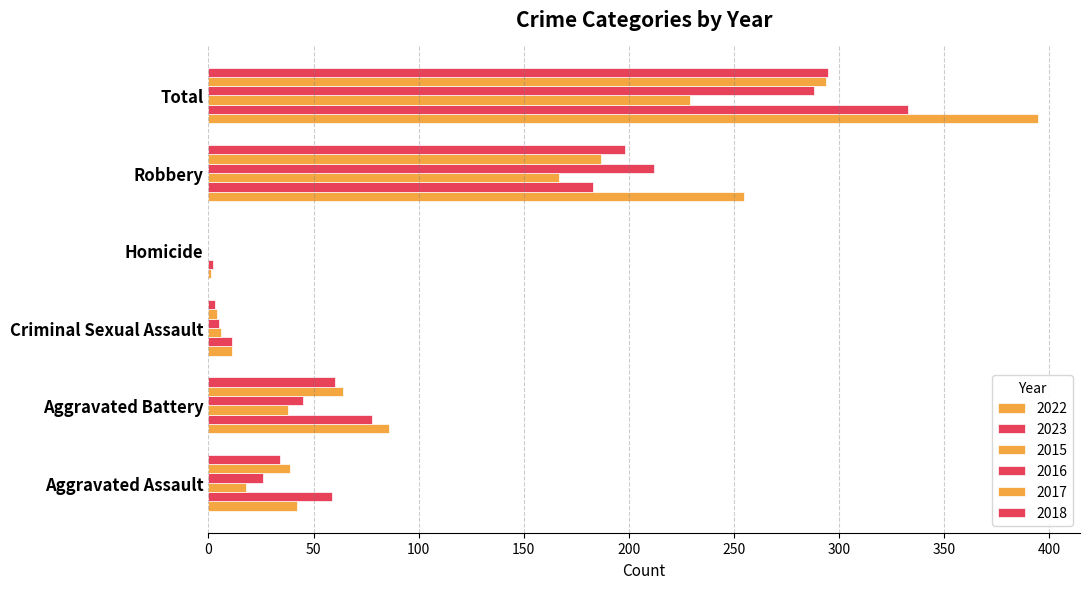

Reading left to right, list all the values displayed in this chart.

2022: Aggravated Assault=42	Aggravated Battery=86	Criminal Sexual Assault=11	Homicide=1	Robbery=255	Total=395
2023: Aggravated Assault=59	Aggravated Battery=78	Criminal Sexual Assault=11	Homicide=2	Robbery=183	Total=333
2015: Aggravated Assault=18	Aggravated Battery=38	Criminal Sexual Assault=6	Homicide=0	Robbery=167	Total=229
2016: Aggravated Assault=26	Aggravated Battery=45	Criminal Sexual Assault=5	Homicide=0	Robbery=212	Total=288
2017: Aggravated Assault=39	Aggravated Battery=64	Criminal Sexual Assault=4	Homicide=0	Robbery=187	Total=294
2018: Aggravated Assault=34	Aggravated Battery=60	Criminal Sexual Assault=3	Homicide=0	Robbery=198	Total=295